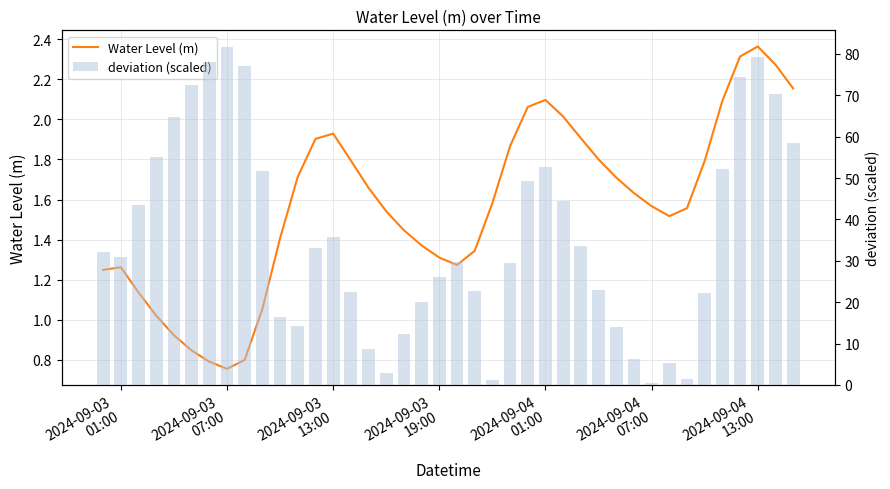

At how many categories does at least one series exceed 56?

9